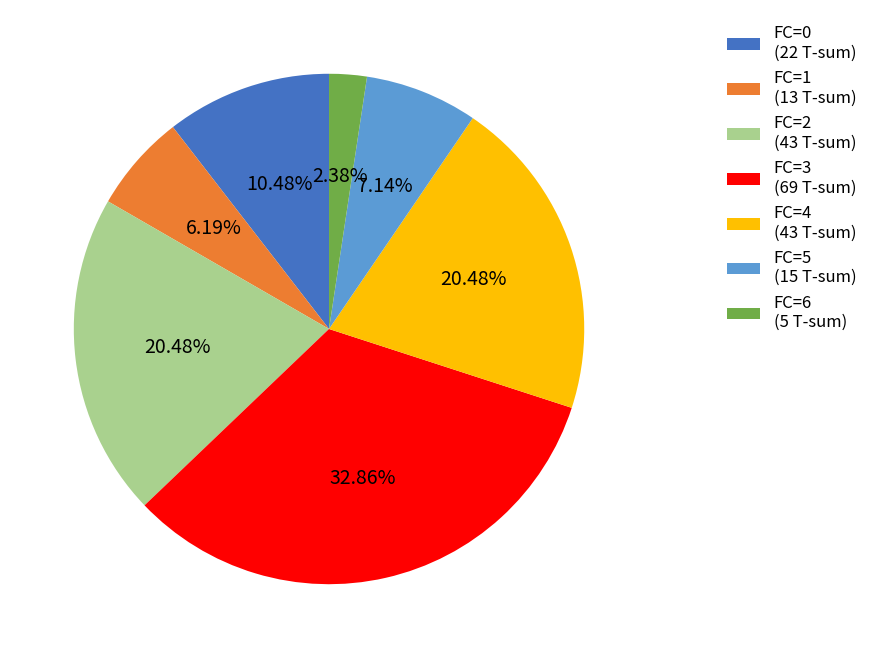

Approximately how many times larger is the value at FC=3 (69 T-sum) compared to FC=6 (5 T-sum)?

13.8